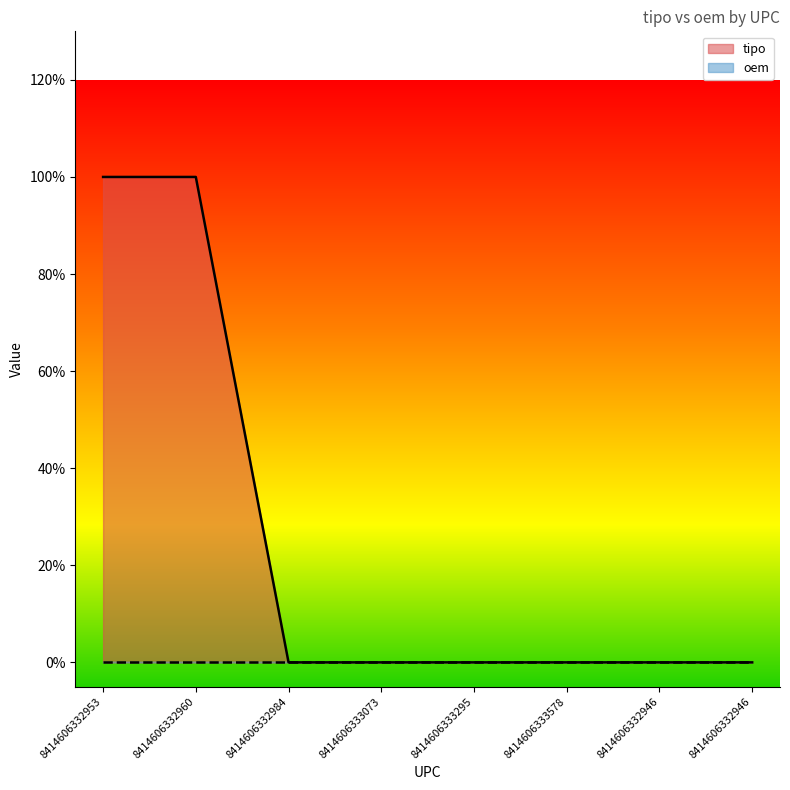

Reading left to right, list all the values displayed in this chart.

1	1	0	0	0	0	0	0